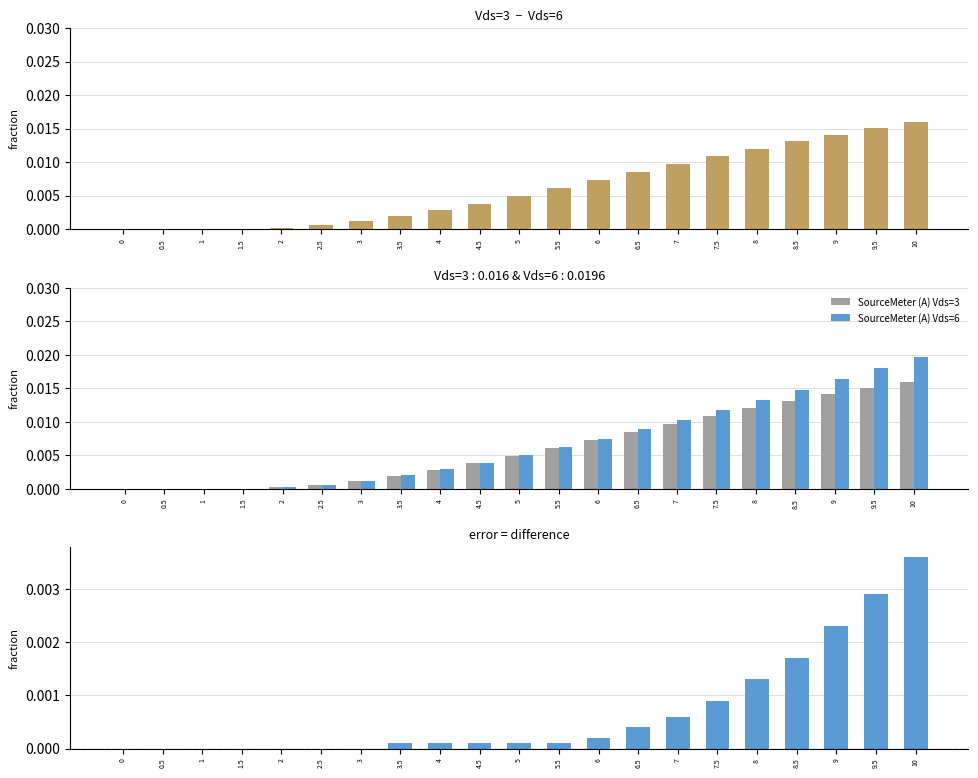

How many values in the SourceMeter (A) Vds=3 series exceed 0?

17